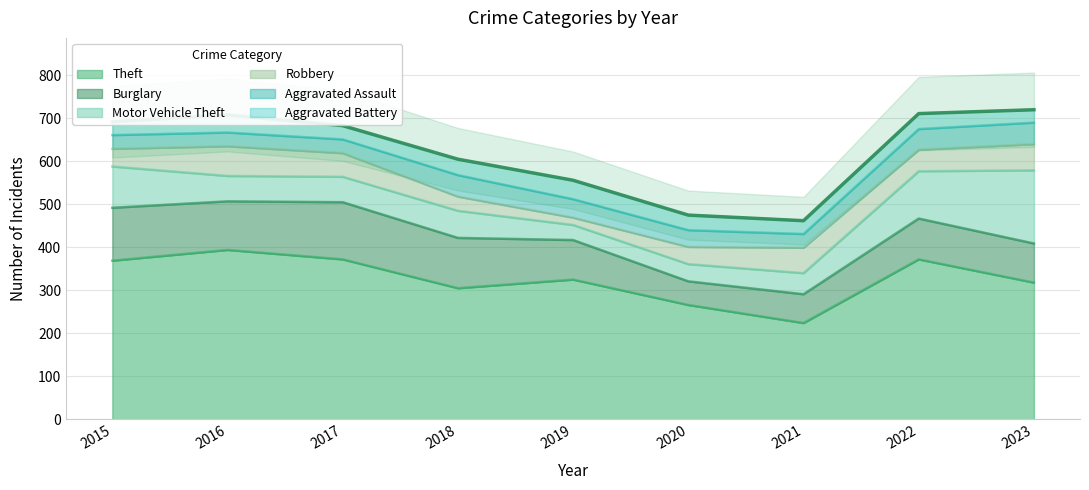

Between which two adjacent categories do Aggravated Battery and Robbery first intersect?

2017 and 2018